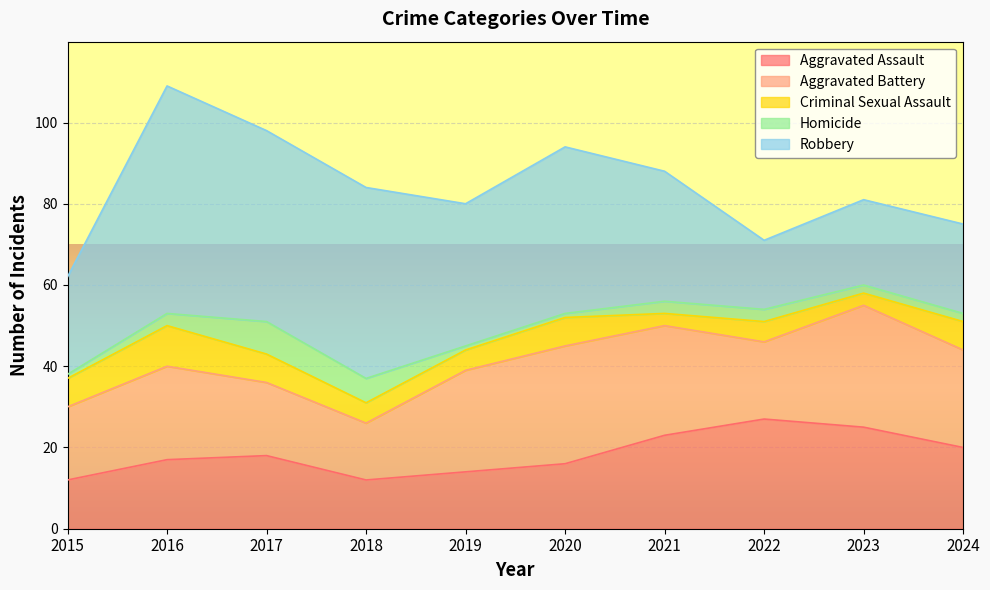

Is it true that Robbery equals 13 at 2023?

False